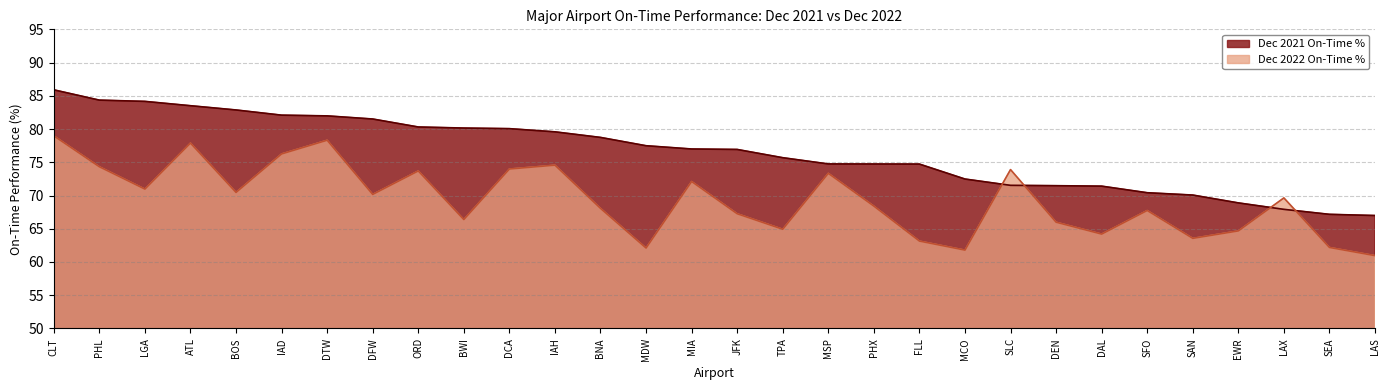

The Dec 2022 On-Time % series shows 71.0 at LGA. True or false?

True